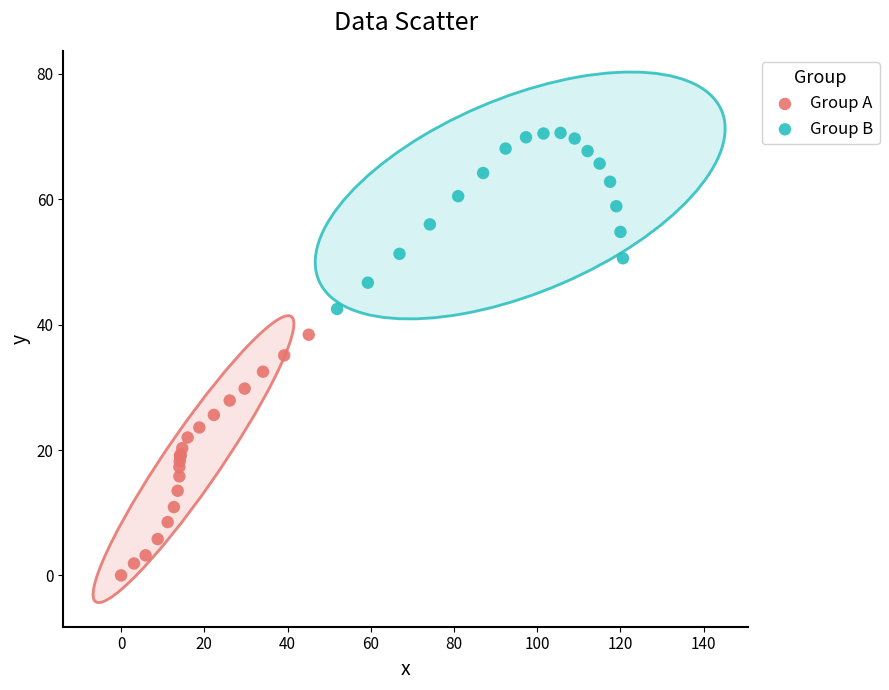

Which series has the largest Y range (max minus min)?

Group A